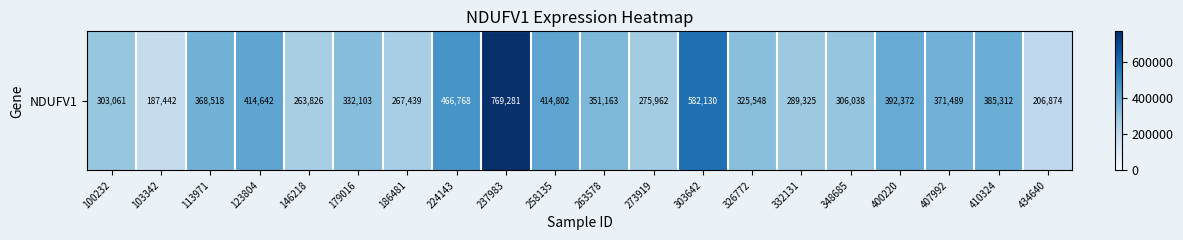

Where does the data first go above 351163?

113971